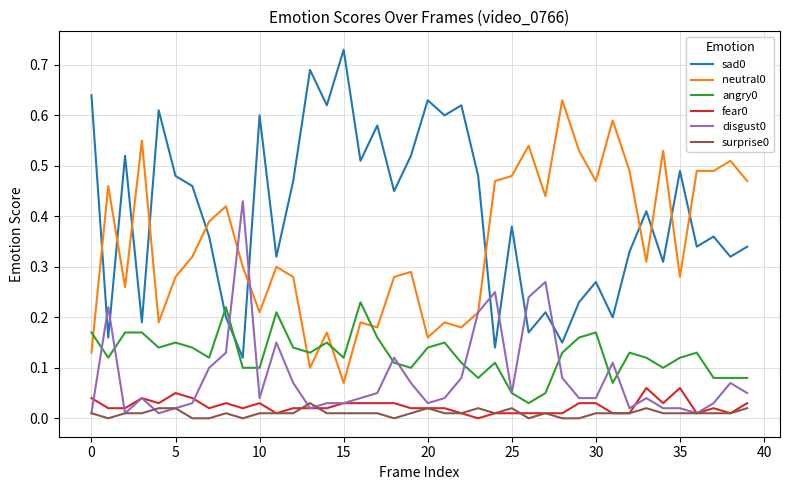

True or false: fear0 and sad0 cross at least once.

False